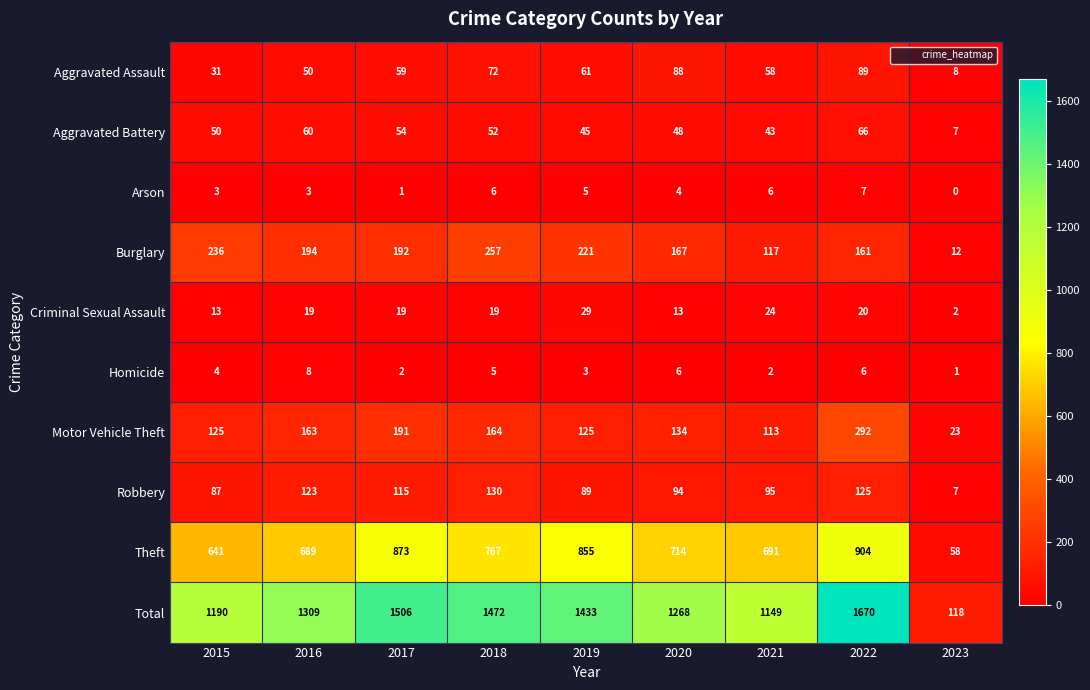

List the series in order of their peak value, highest first.

Total, Theft, Motor Vehicle Theft, Burglary, Robbery, Aggravated Assault, Aggravated Battery, Criminal Sexual Assault, Homicide, Arson